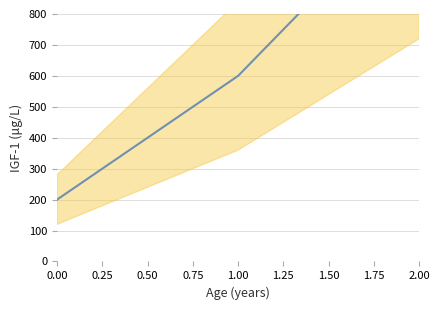

How many values are between 200 and 1200?

3